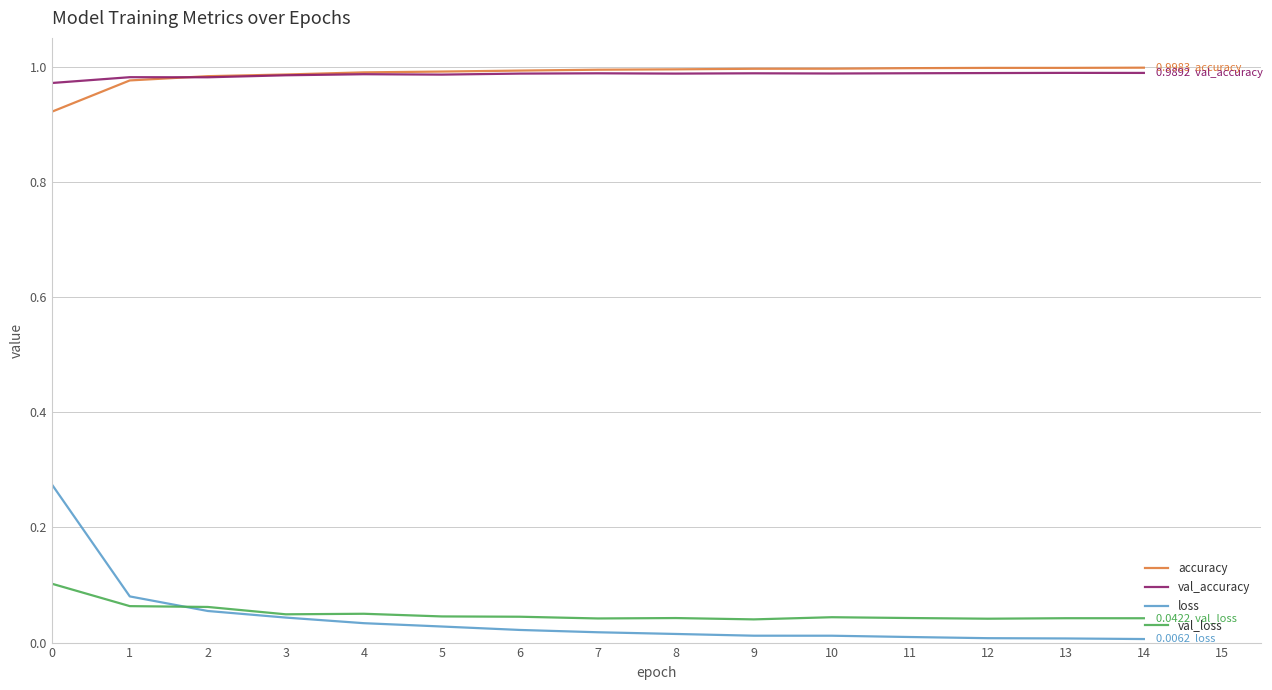

What is the sum of all loss values?

0.6